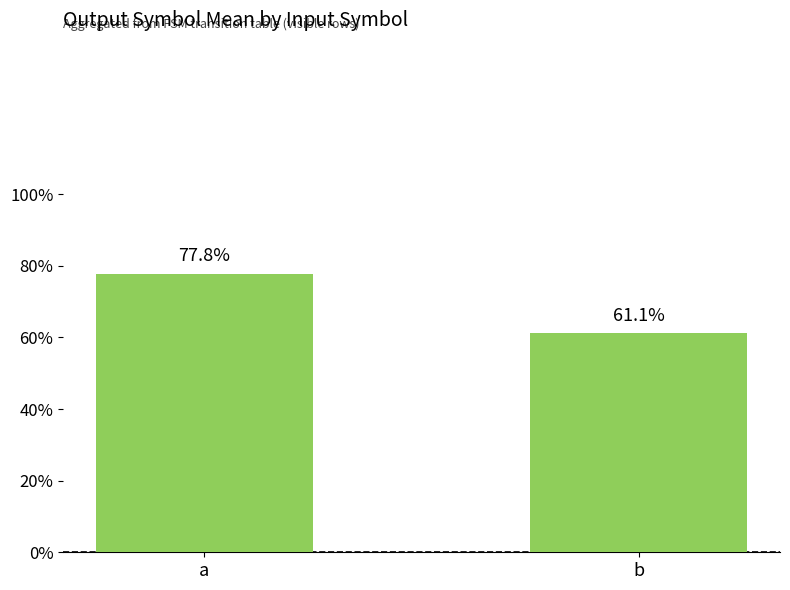

Reading left to right, extract all data points from this chart.

0.8	0.6